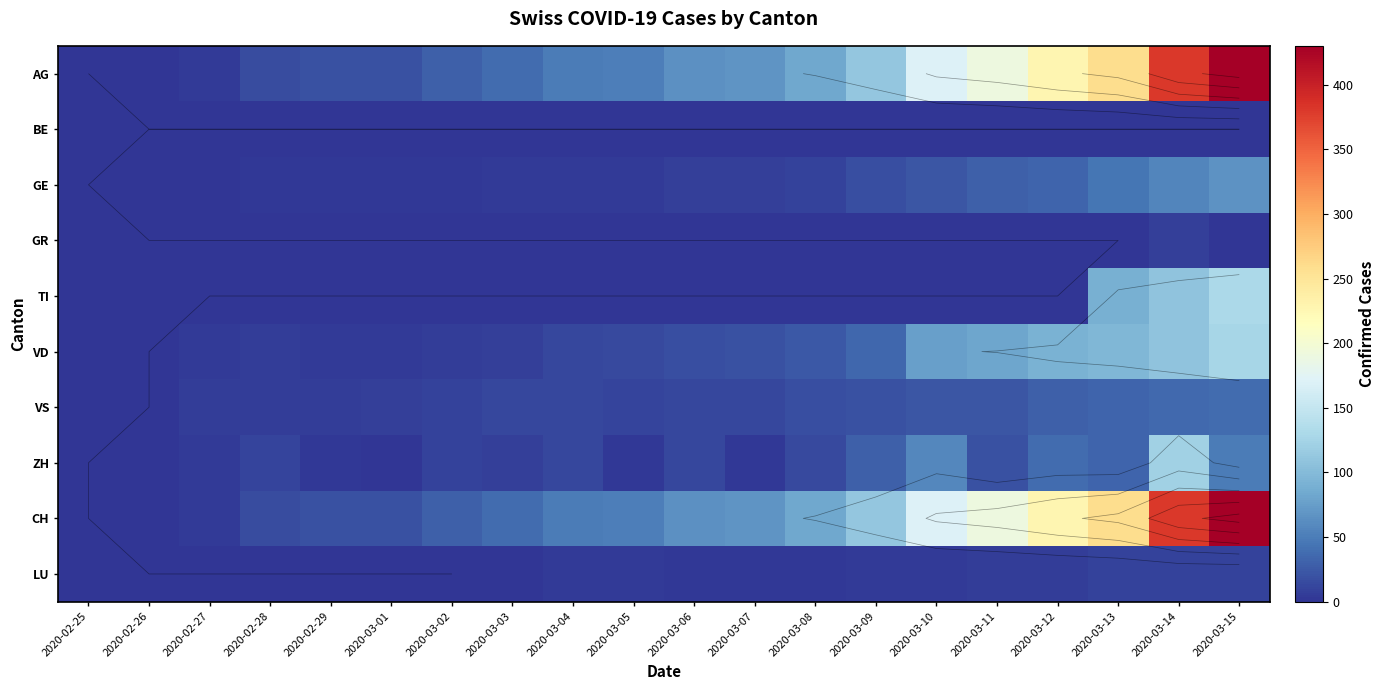

Is it true that BE equals 0 at 2020-02-26?

True